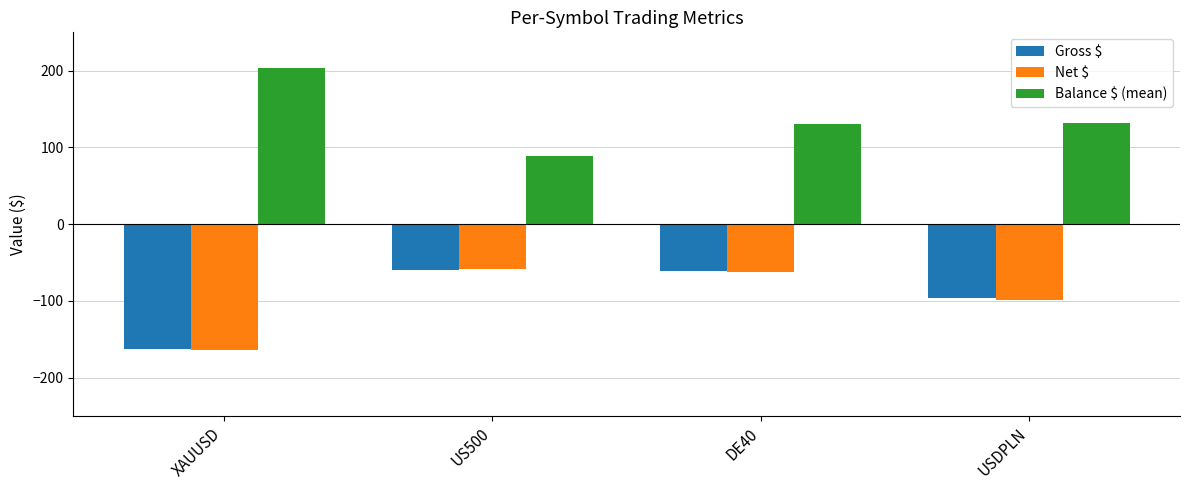

At which label does Balance $ (mean) first exceed 131?

XAUUSD